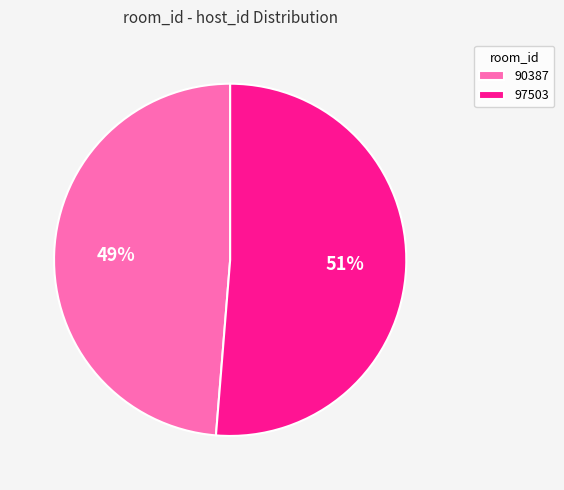

Which category has the smallest portion of the pie?

90387